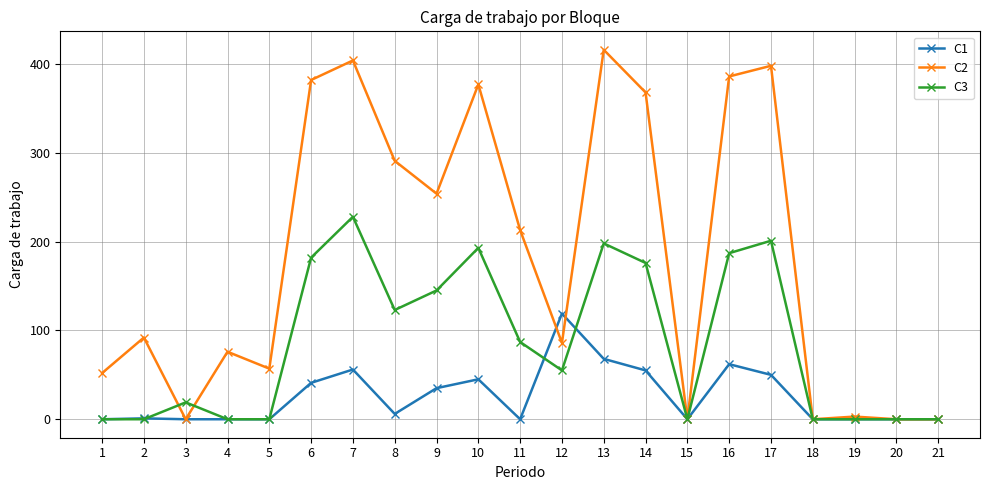

What is the greatest value displayed?

416